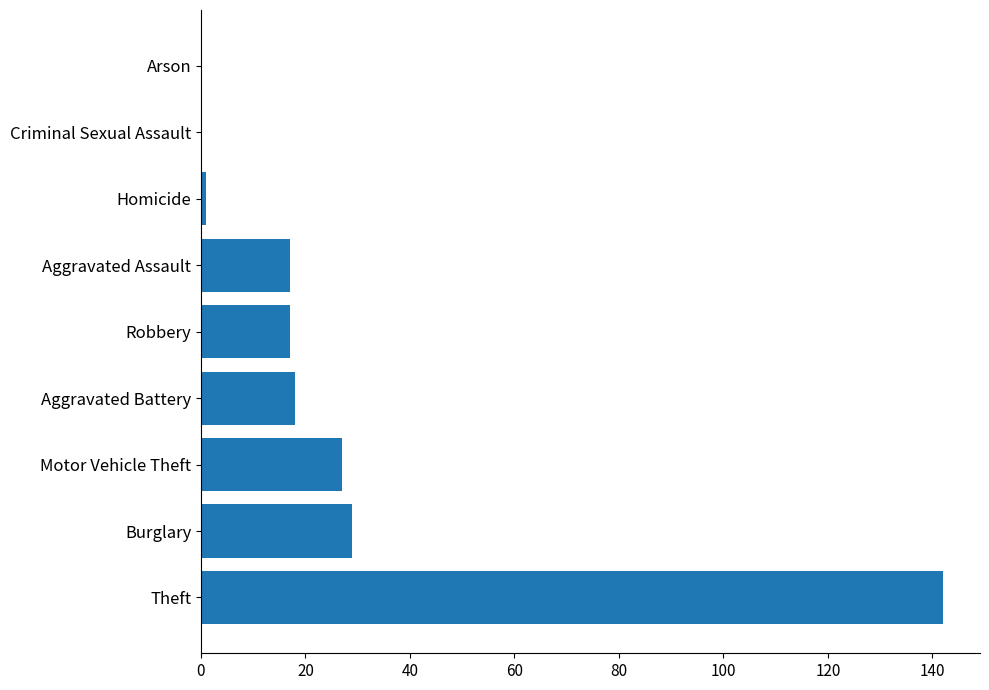

What is the change in value from Aggravated Battery to Arson?

-18